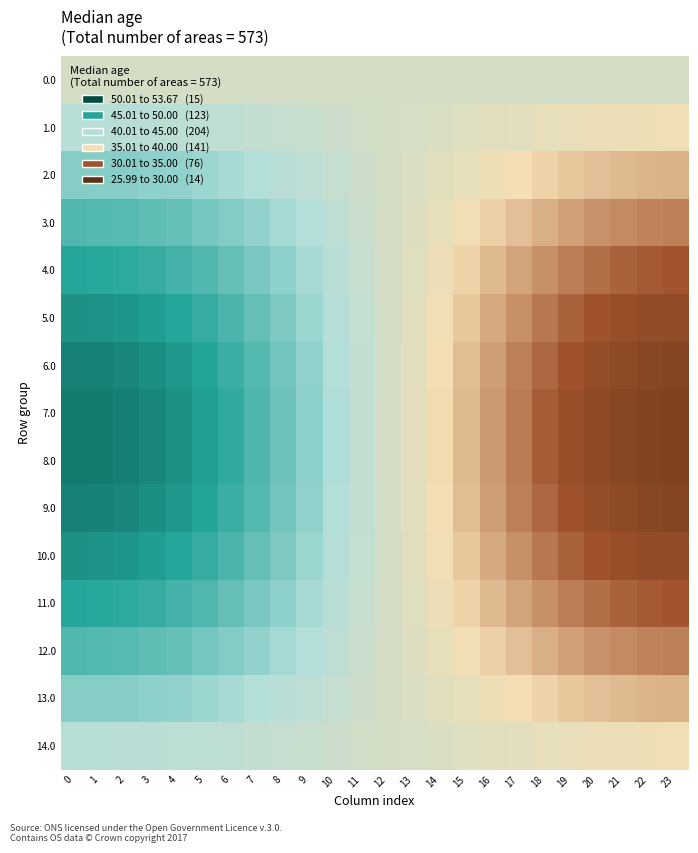

At 19, list the series in order from smallest to largest.

7.0, 8.0, 9.0, 6.0, 10.0, 5.0, 4.0, 11.0, 3.0, 12.0, 2.0, 13.0, 1.0, 14.0, 0.0